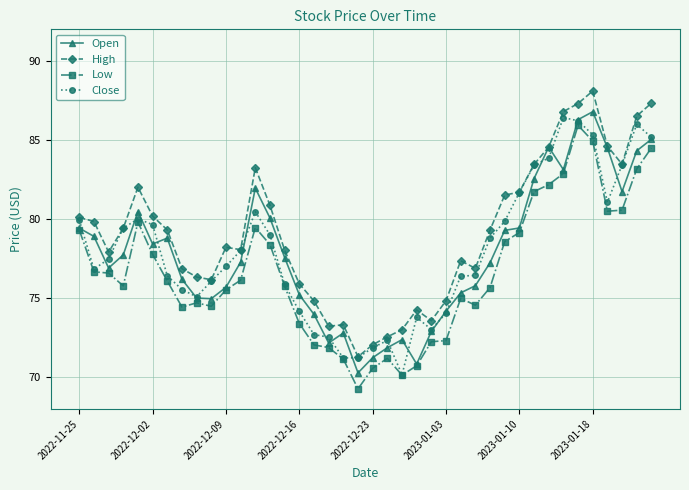

Which series has the largest total across all categories?

High